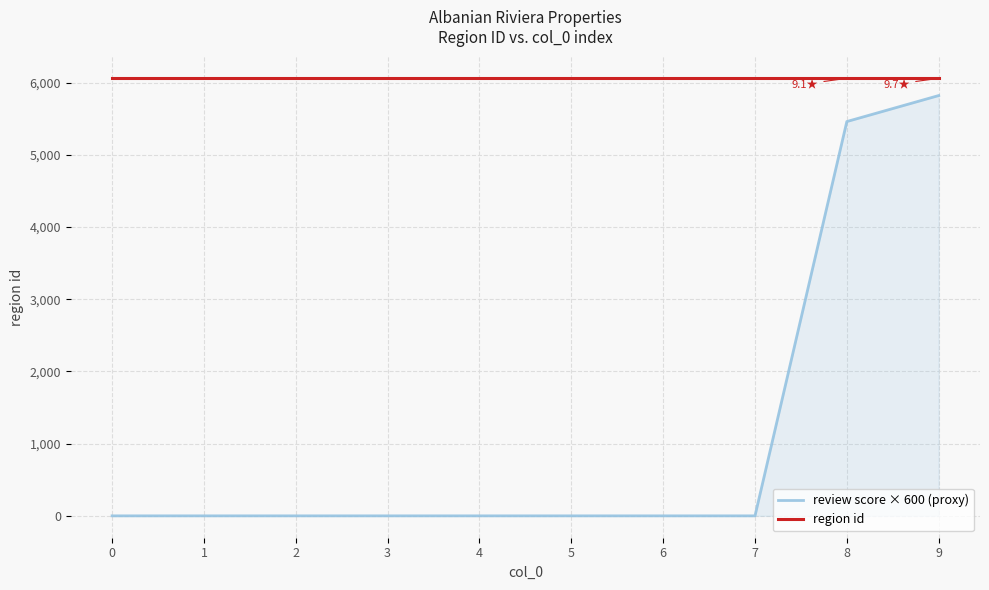

The region id series shows 3500 at 9. True or false?

False